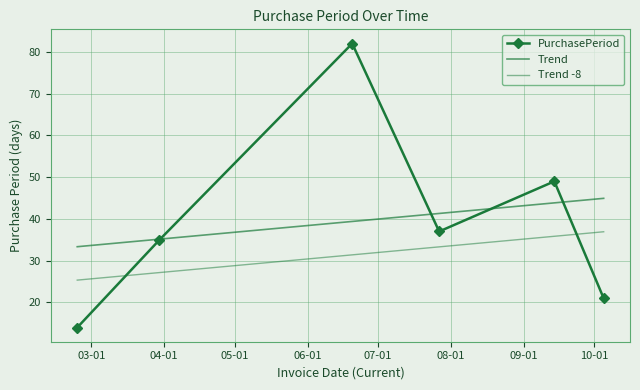

What is the sum of all values?

238